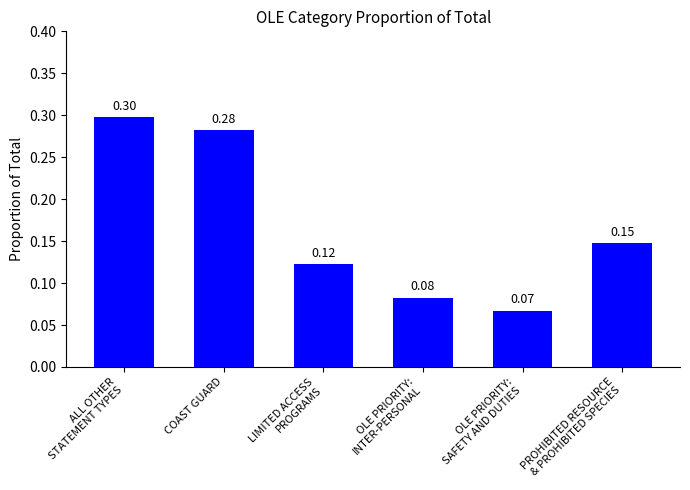

Which has a higher value, OLE PRIORITY:
SAFETY AND DUTIES or PROHIBITED RESOURCE
& PROHIBITED SPECIES?

PROHIBITED RESOURCE
& PROHIBITED SPECIES